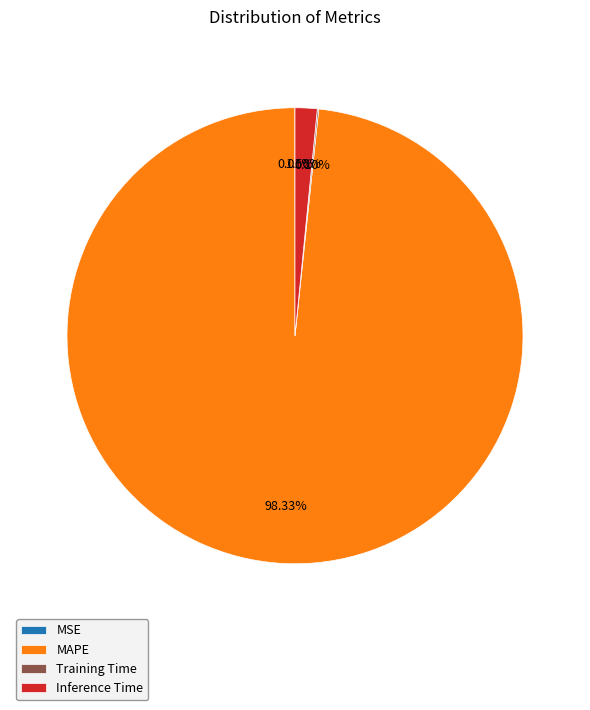

Between MAPE and Inference Time, which is larger?

MAPE